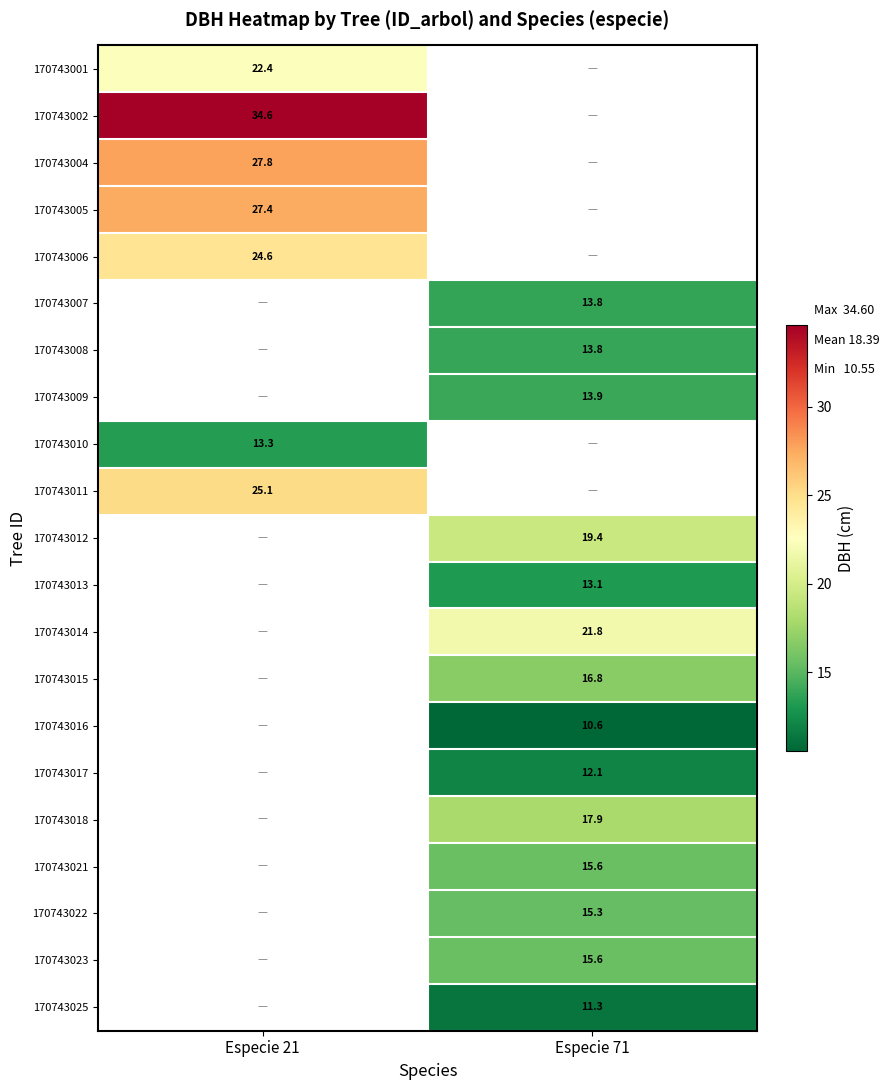

The value of 170743011 at Especie 21 is 25.1. True or false?

True